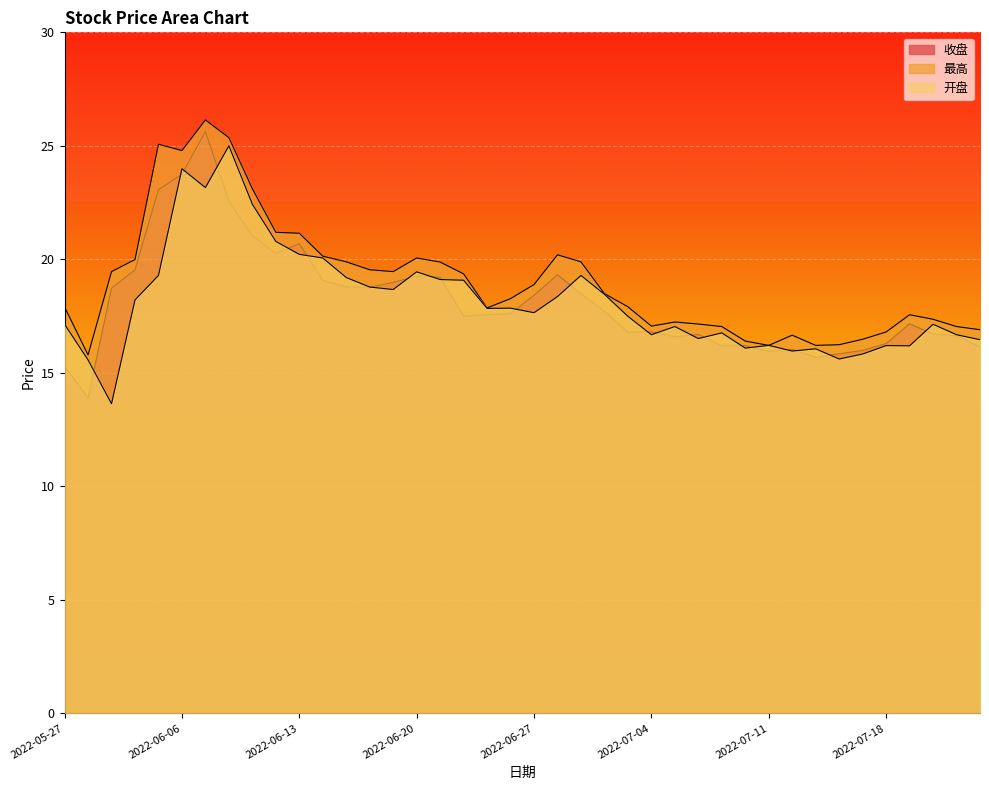

Which series has the largest range (max minus min)?

收盘